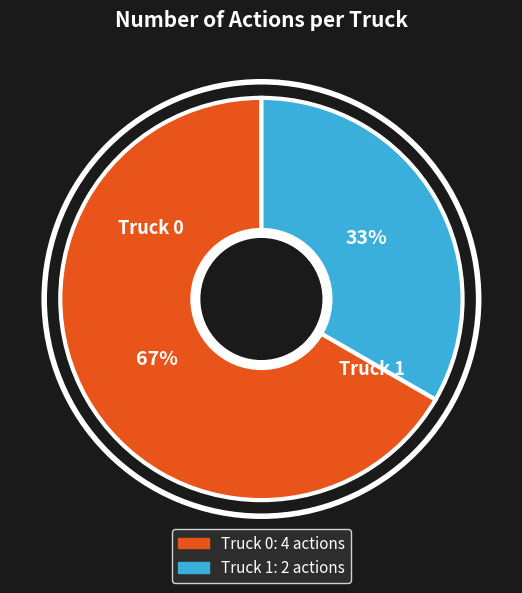

Between Truck 0 and Truck 1, which is larger?

Truck 0